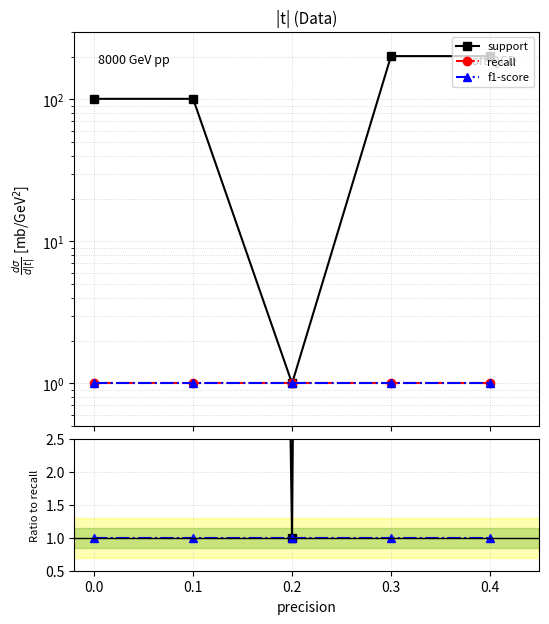

What is the total value across all series at 0.4?

204